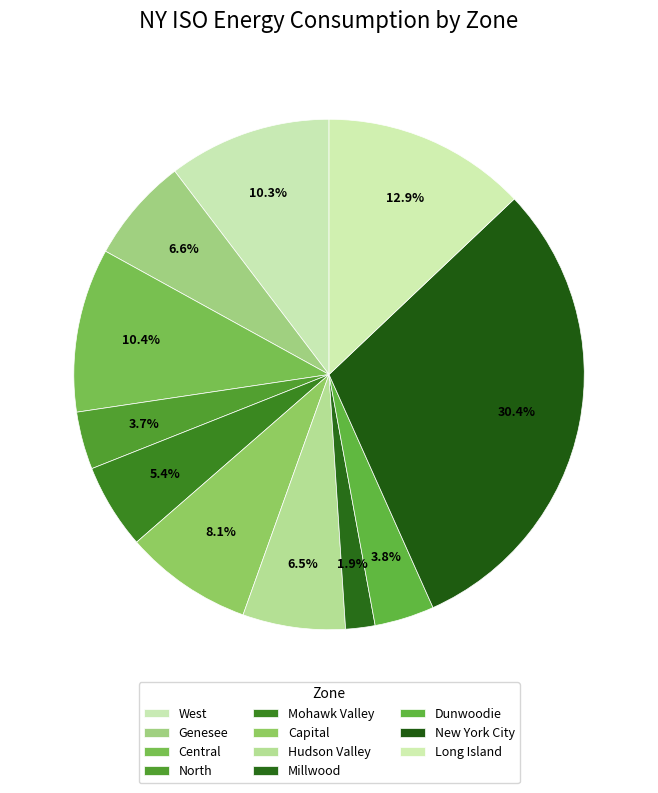

Which category has the smallest portion of the pie?

Millwood